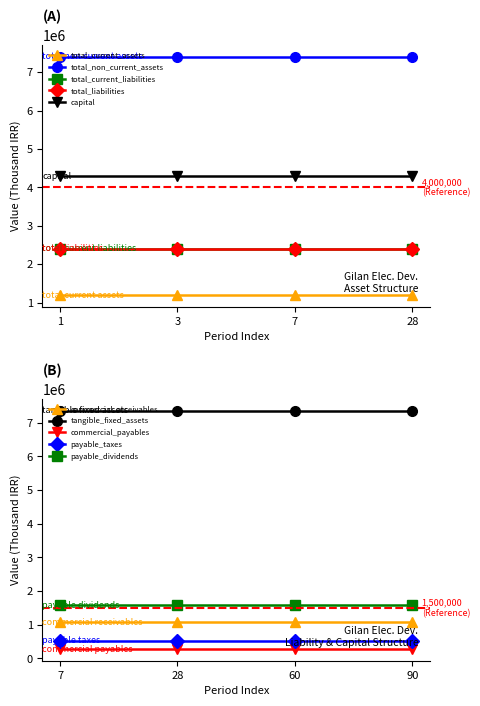

True or false: capital has more than 0 points higher than both neighbors.

False